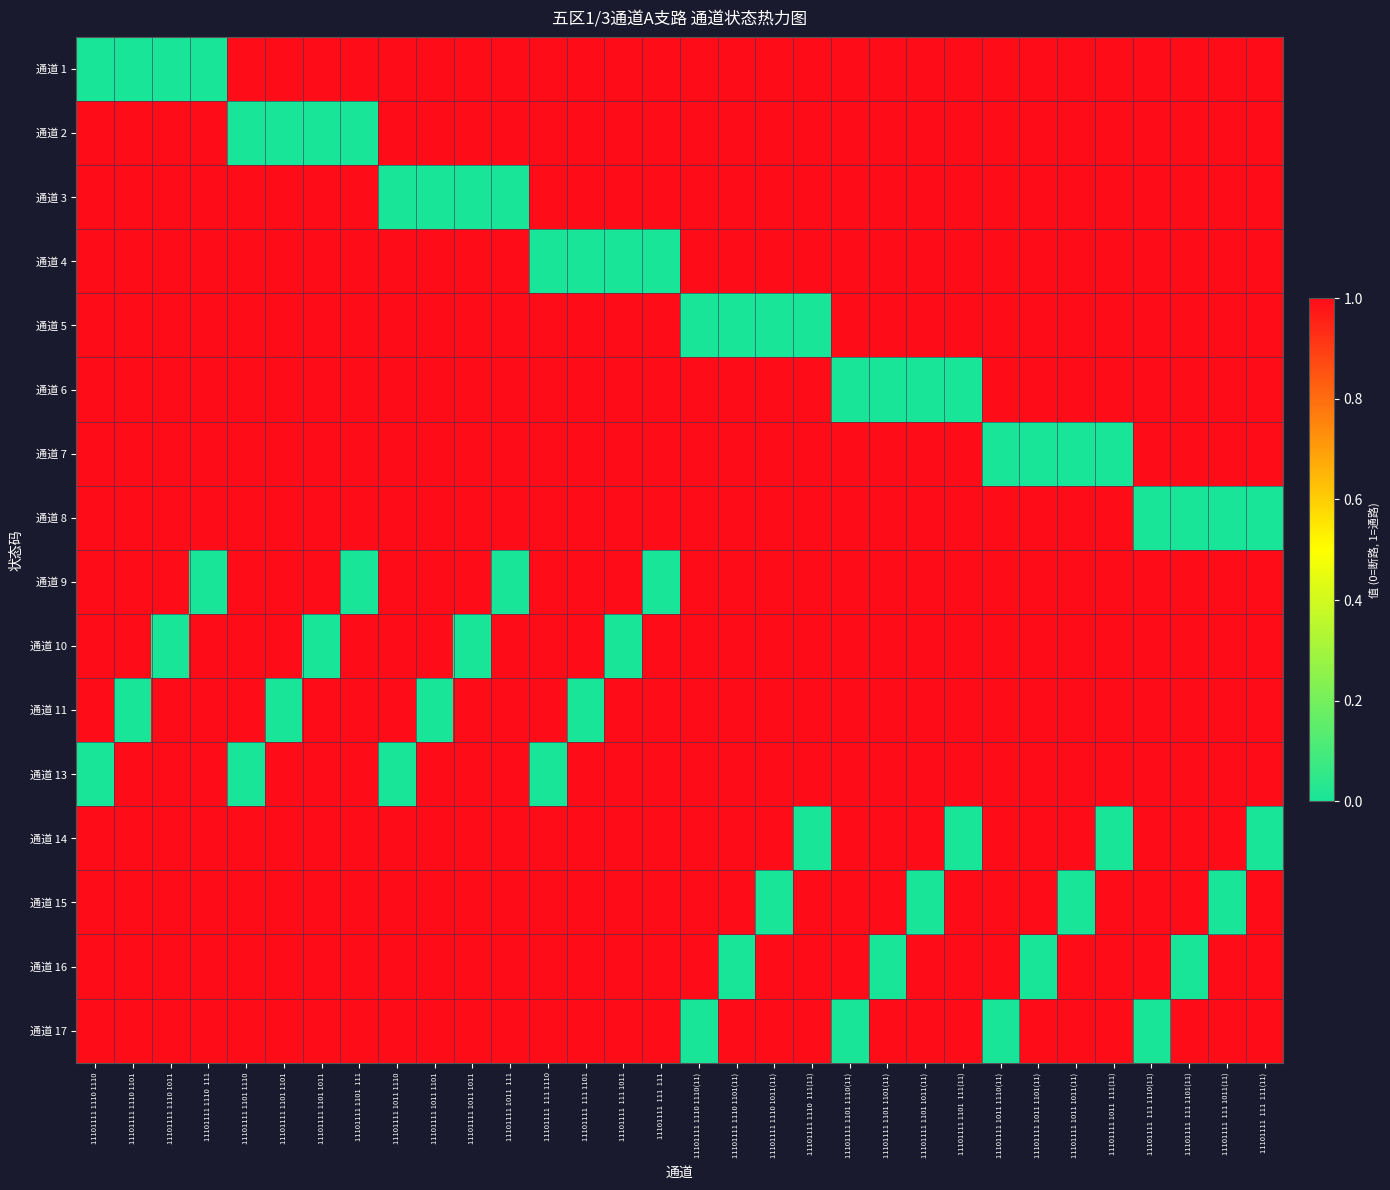

How many data points does each series have?

32